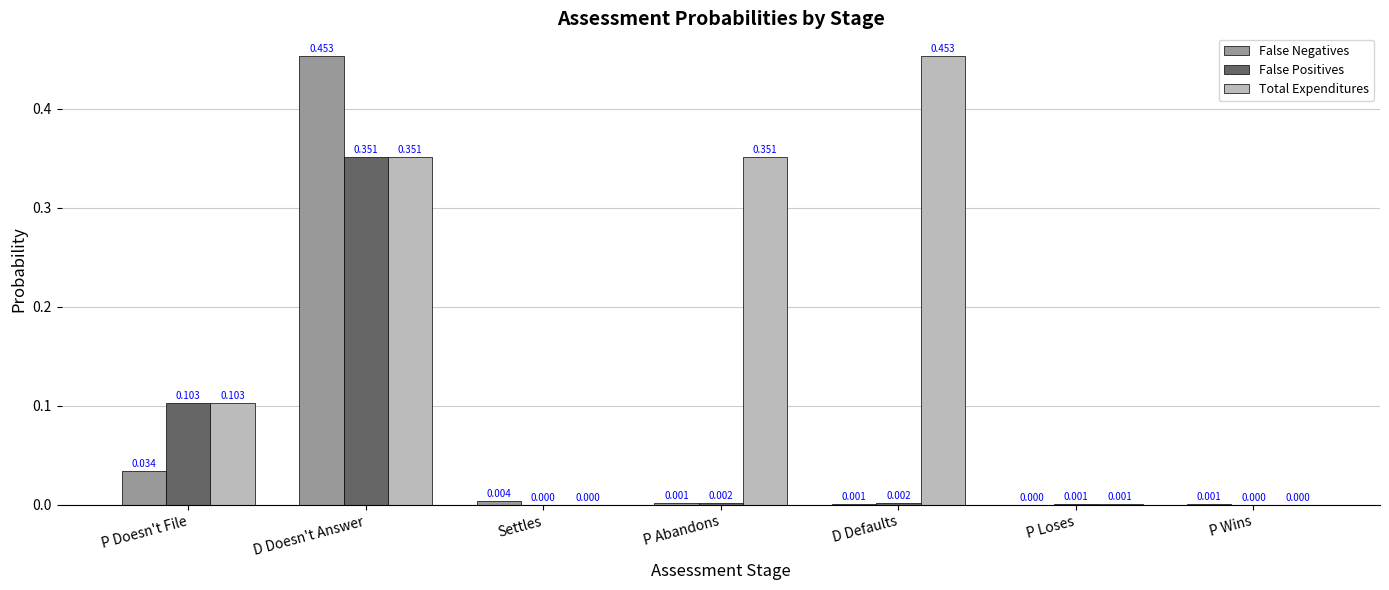

At which category is the sum across all series the highest?

D Doesn't Answer